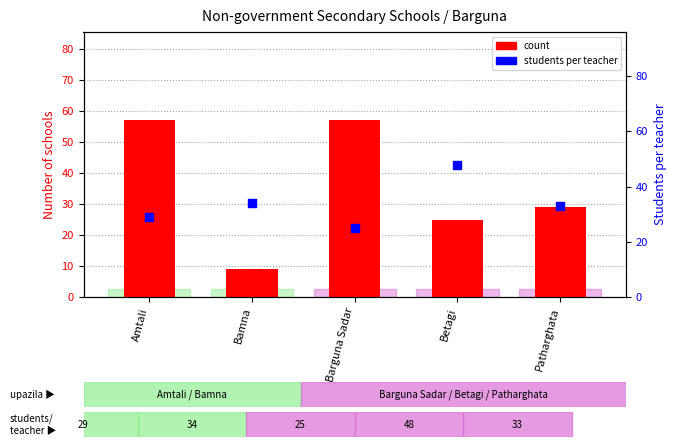

What are all the series names shown in the legend?

count, students per teacher